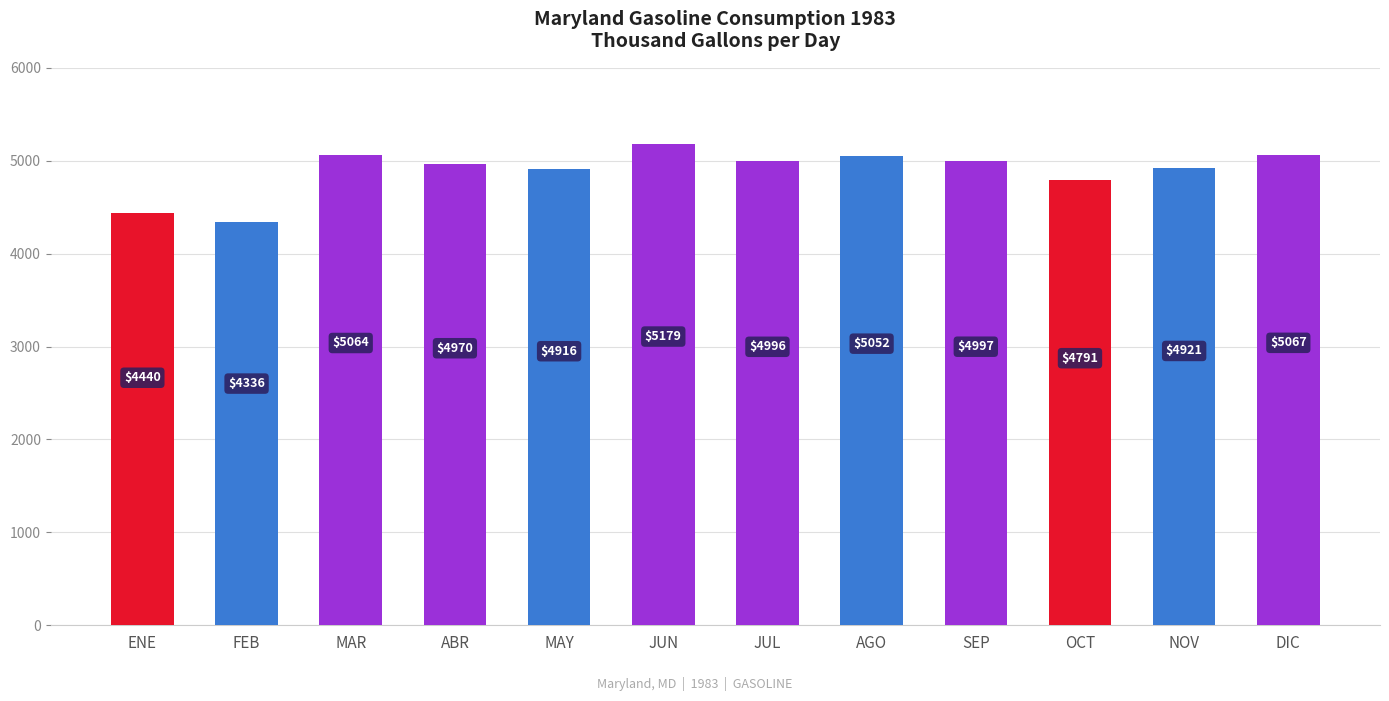

Rank the categories by value from highest to lowest.

JUN, DIC, MAR, AGO, SEP, JUL, ABR, NOV, MAY, OCT, ENE, FEB